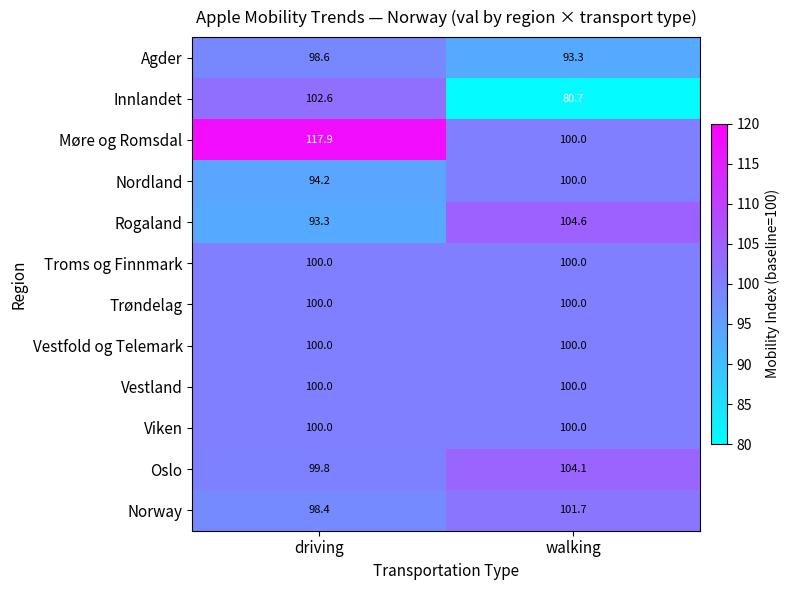

Reading right to left, what are all the values shown in this chart?

Agder: 93.3	98.6
Innlandet: 80.7	102.6
Møre og Romsdal: 100.0	117.9
Nordland: 100.0	94.2
Rogaland: 104.6	93.3
Troms og Finnmark: 100.0	100.0
Trøndelag: 100.0	100.0
Vestfold og Telemark: 100.0	100.0
Vestland: 100.0	100.0
Viken: 100.0	100.0
Oslo: 104.1	99.8
Norway: 101.7	98.4